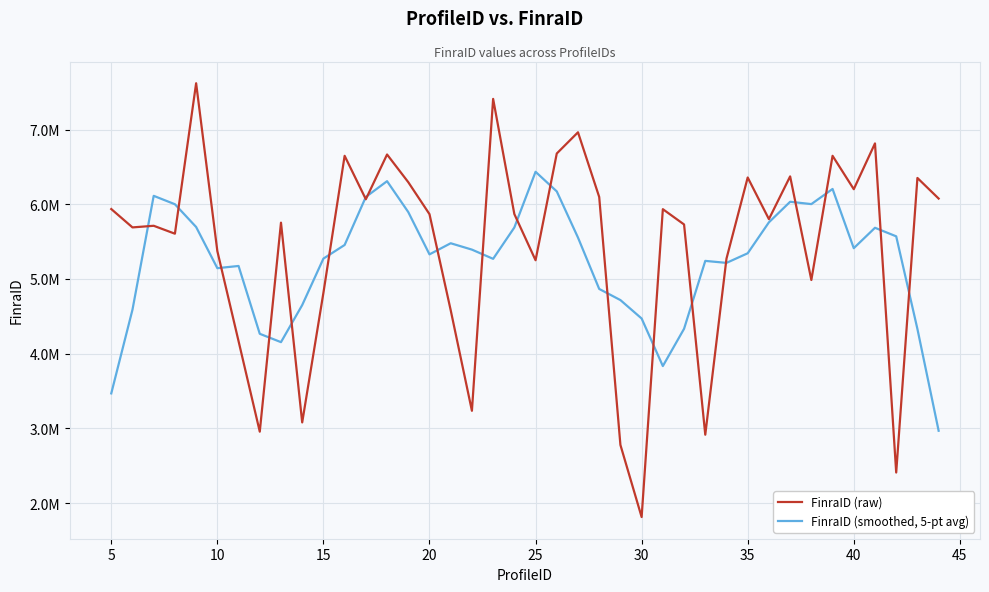

What is the maximum value shown in the chart?

7620881.0